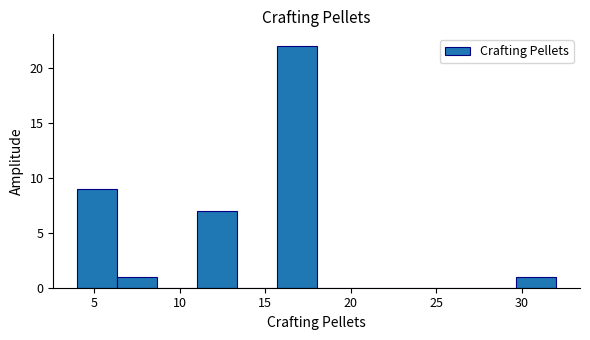

Which range on the x-axis has the tallest bar?

15.5 to 18.0